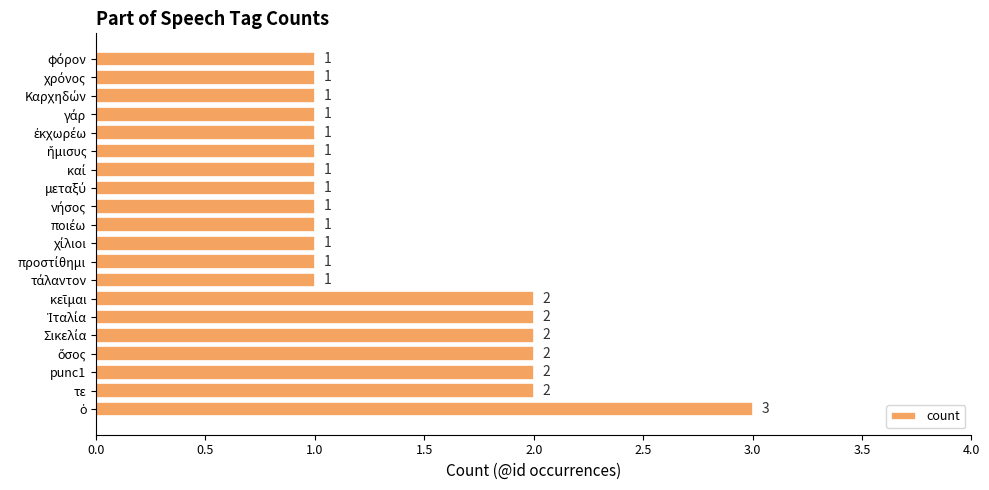

The chart shows a value of 3 at τε. True or false?

False